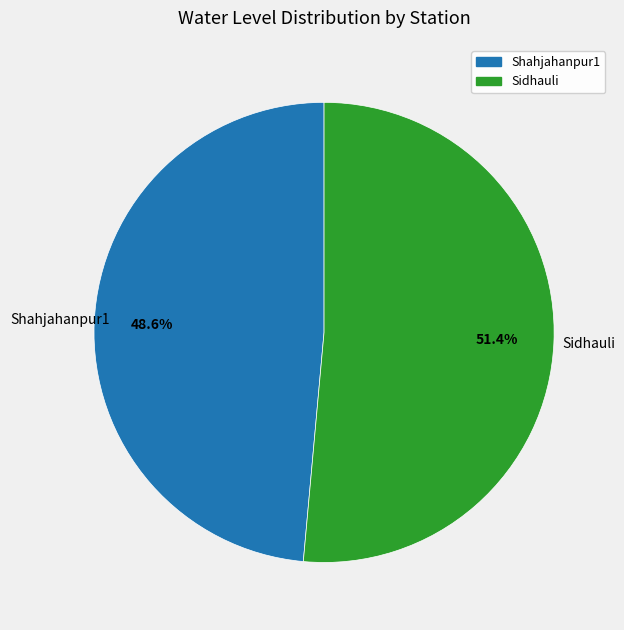

To the nearest percent, what is the difference between the largest and smallest slice percentages?

3%